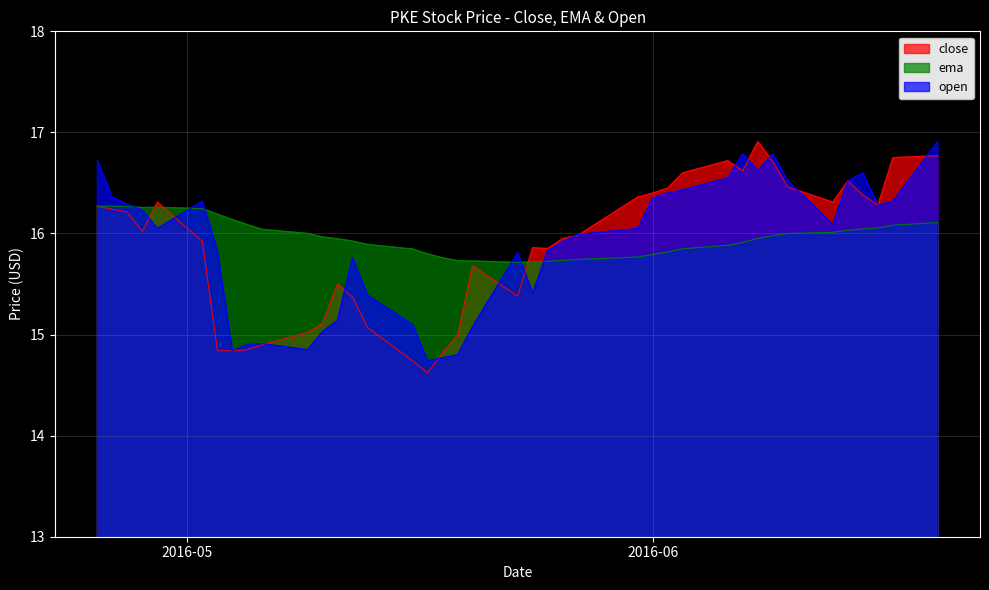

What are all the series names shown in the legend?

close, ema, open